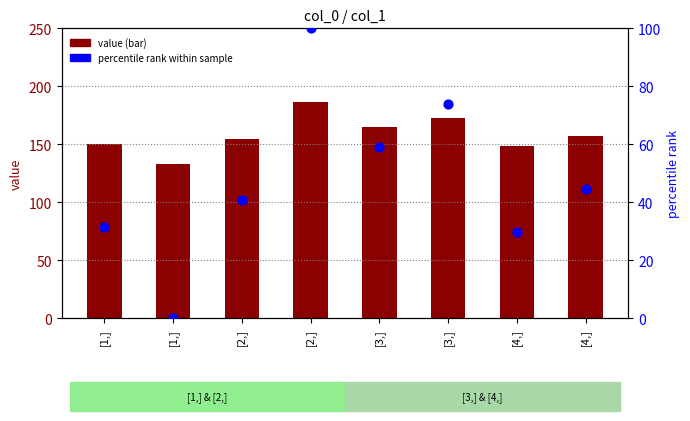

What are all the series names shown in the legend?

value (bar), percentile rank